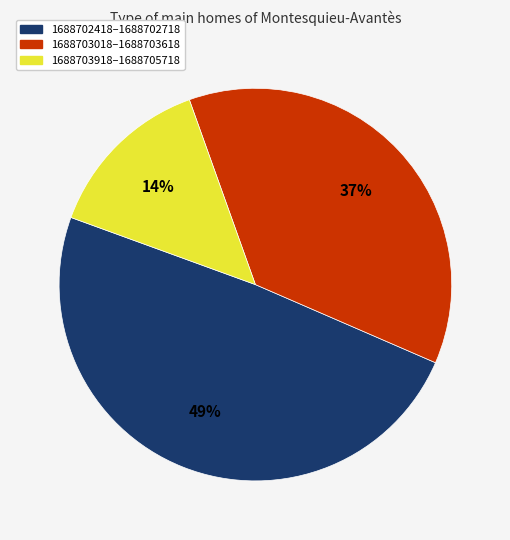

Between 1688703018–1688703618 and 1688703918–1688705718, which is larger?

1688703018–1688703618